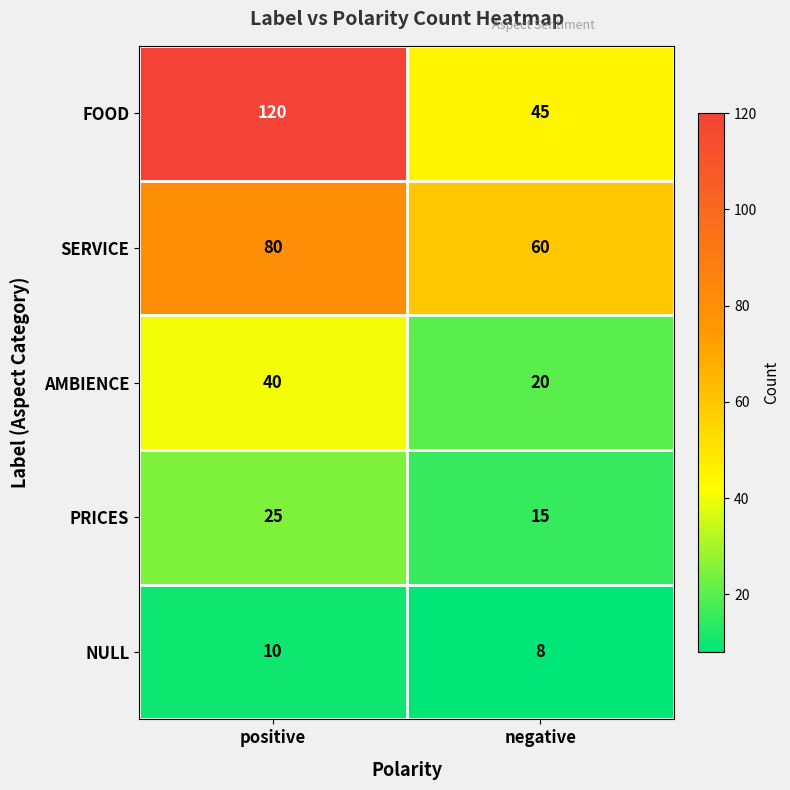

Read the NULL value at positive.

10